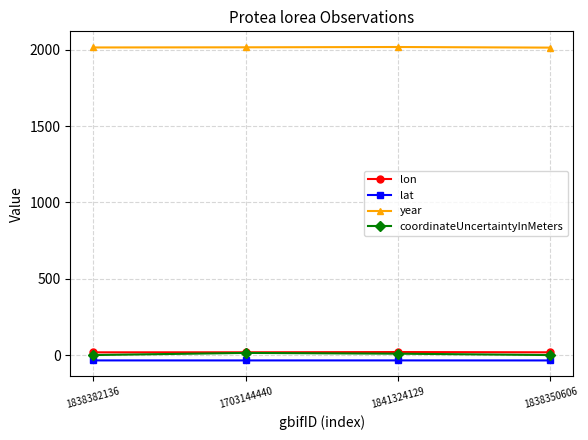

What is the sum of the coordinateUncertaintyInMeters values at 1838350606 and 1841324129?

11.0